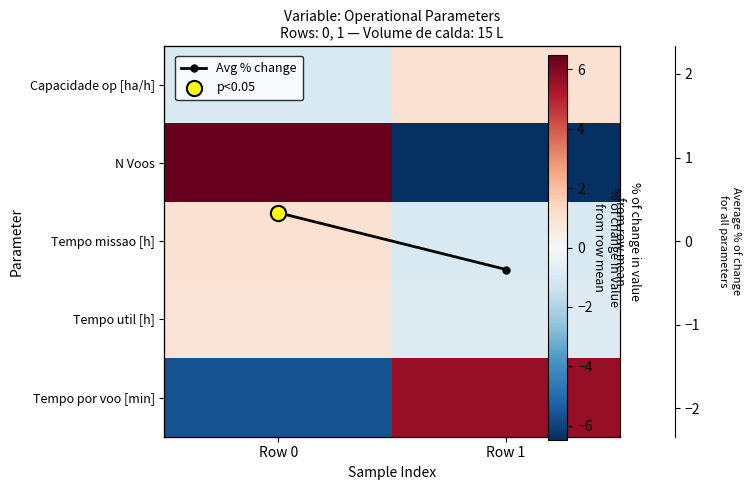

What is the difference between the Avg % change values at Row 1 and Row 0?

0.7